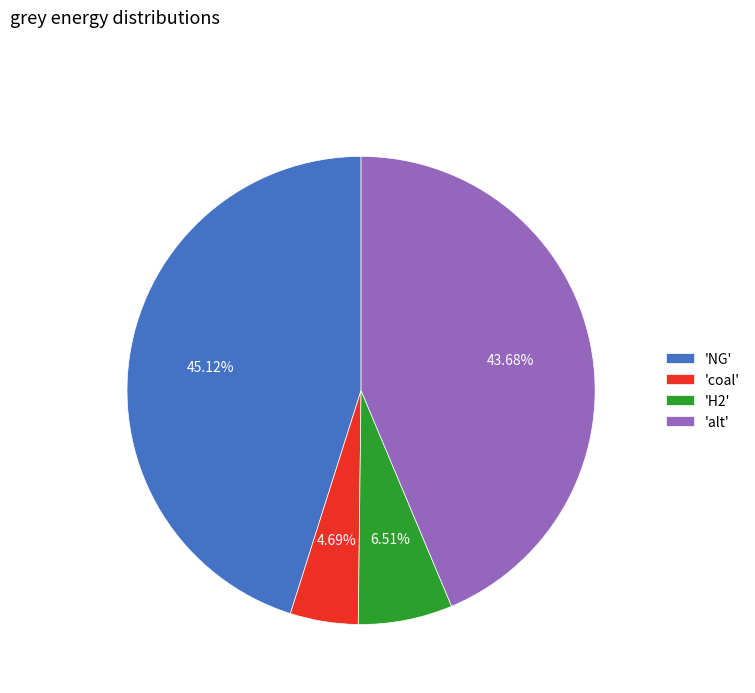

Rank the categories by value from lowest to highest.

'coal', 'H2', 'alt', 'NG'